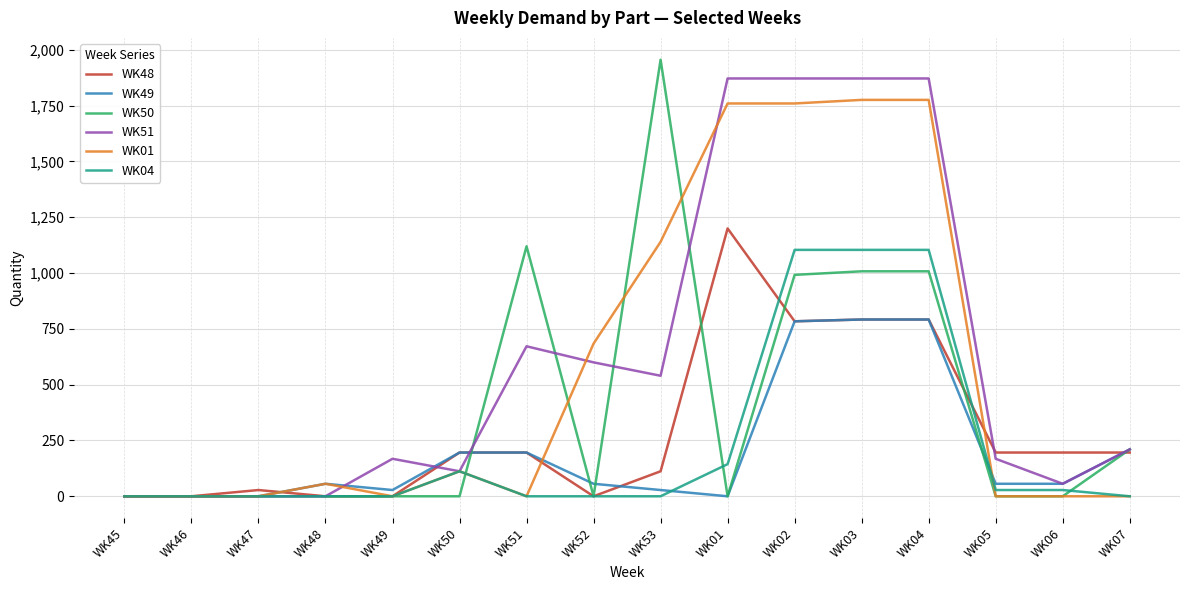

Which series has the widest spread of values?

WK50